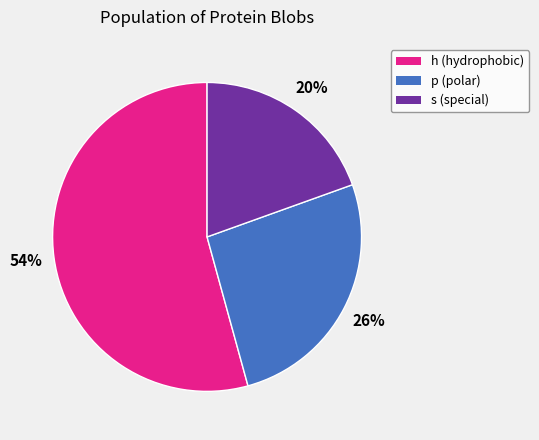

To the nearest percent, what percentage of the pie is s?

20%